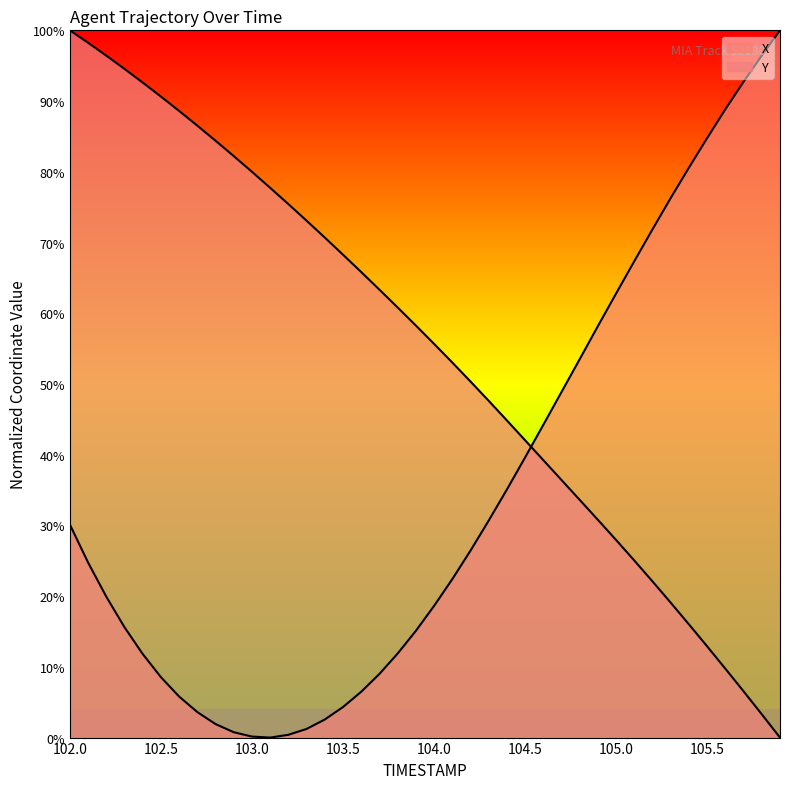

How many interior local valleys does the X series have?

1